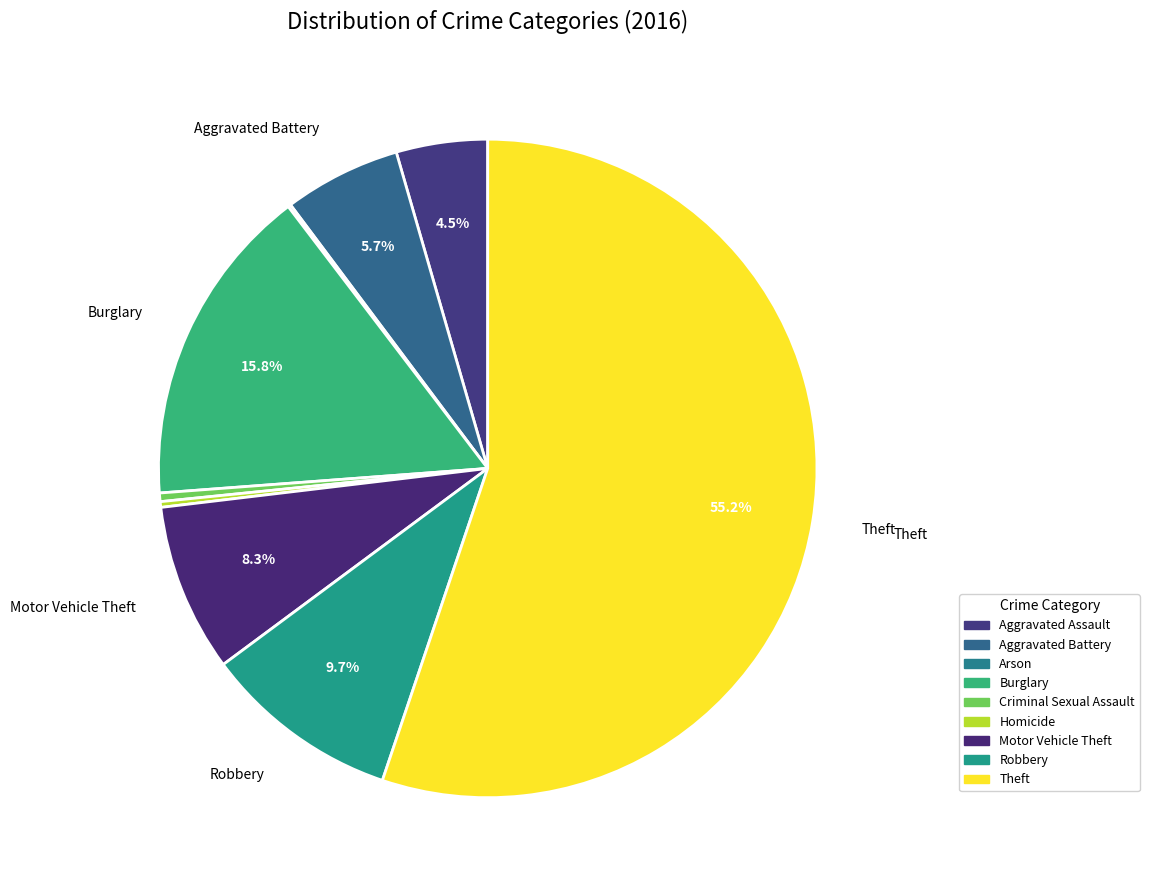

Rank the categories by value from highest to lowest.

Theft, Burglary, Robbery, Motor Vehicle Theft, Aggravated Battery, Aggravated Assault, Criminal Sexual Assault, Homicide, Arson